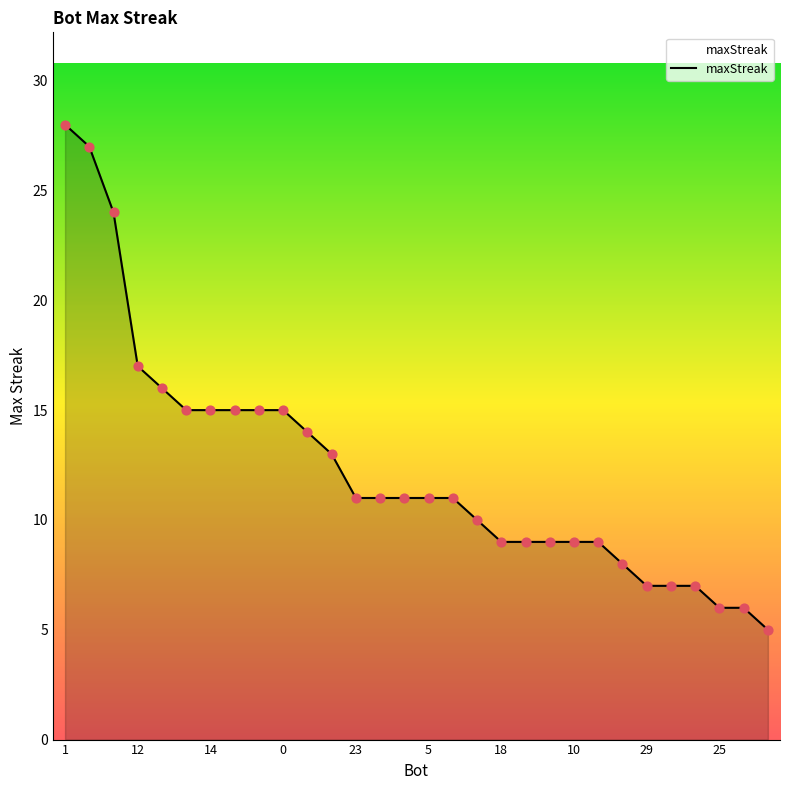

What is the minimum value shown in the chart?

5